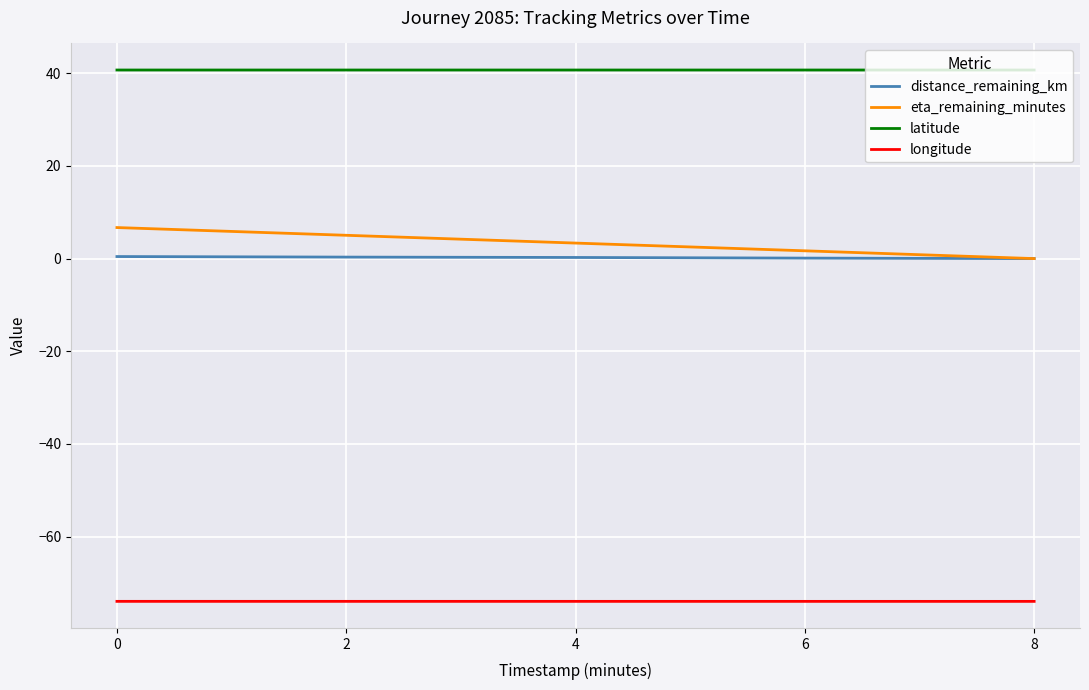

How many categories are shown in the chart?

5